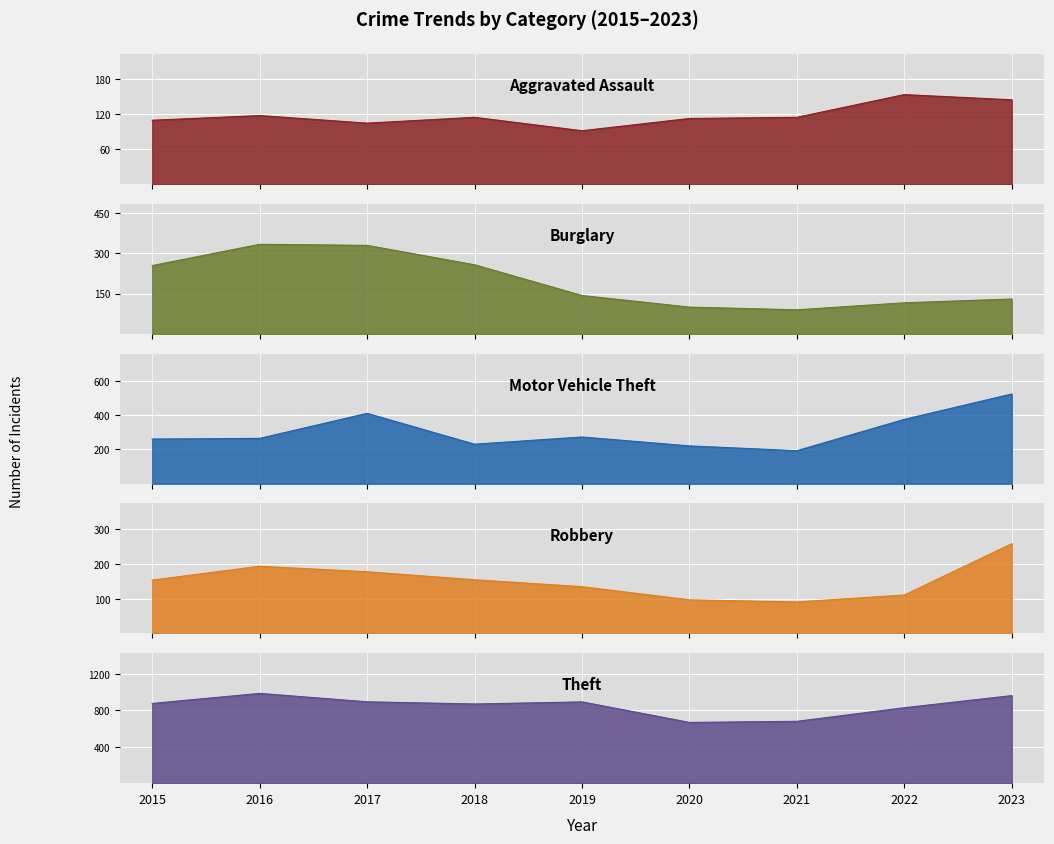

What is the difference between the second highest and minimum values in the Robbery series?

103